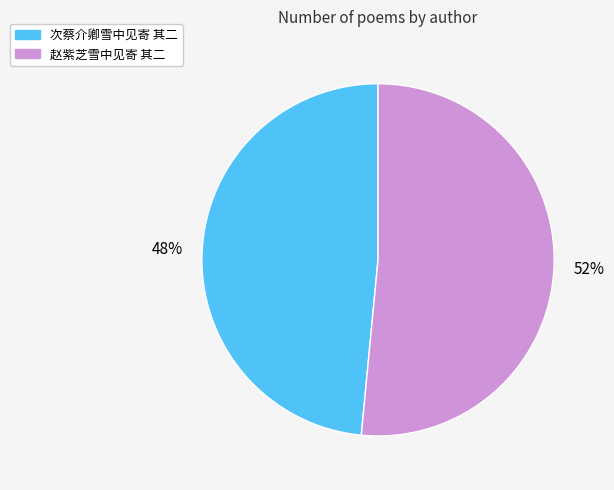

How many slices are in this pie chart?

2